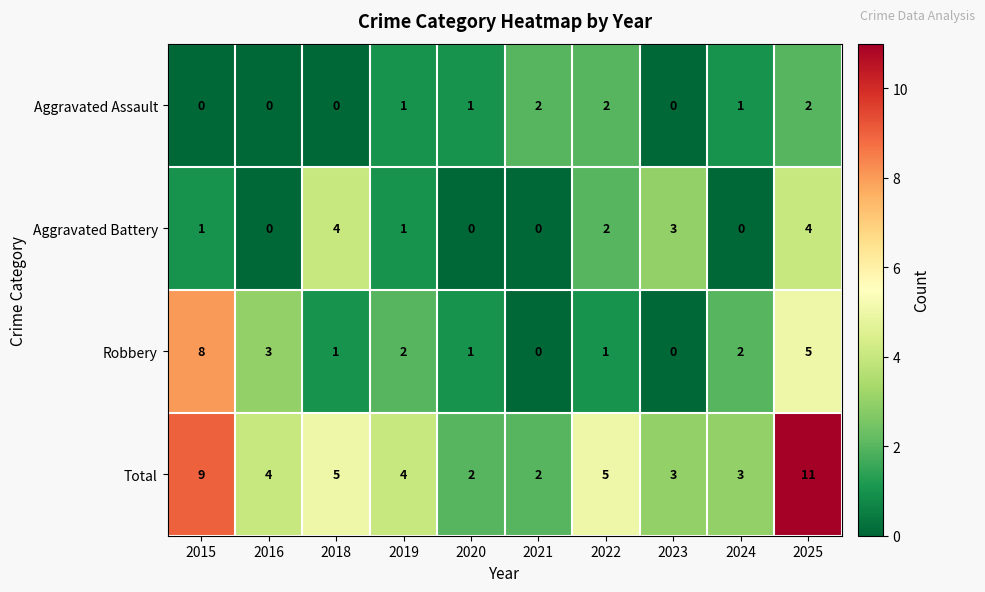

The value of Aggravated Battery at 2015 is 1. True or false?

True